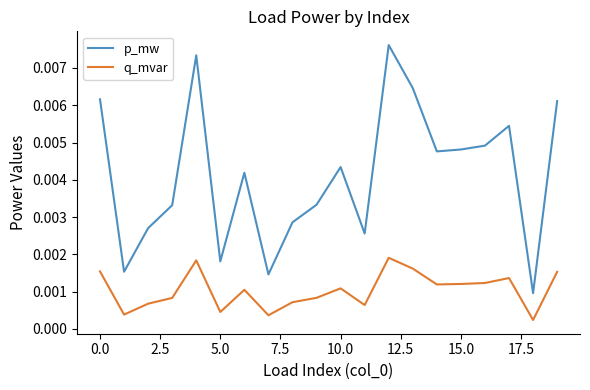

How many lines are shown in the chart?

2